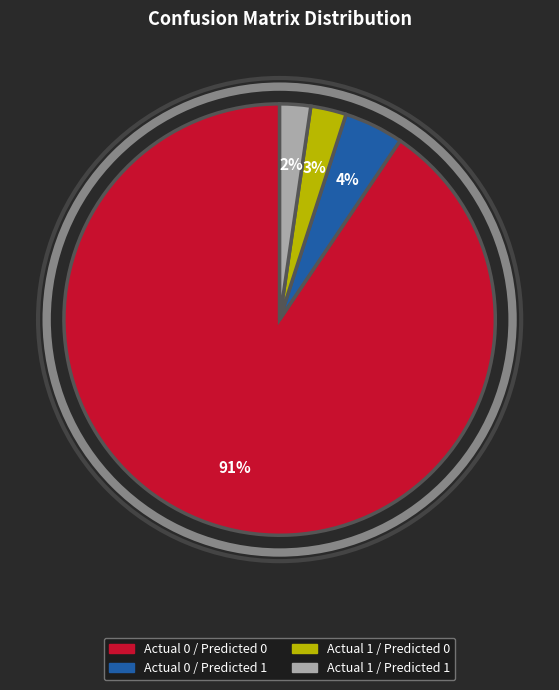

Is the sum of Actual 0 / Predicted 1 and Actual 1 / Predicted 0 greater than half?

No